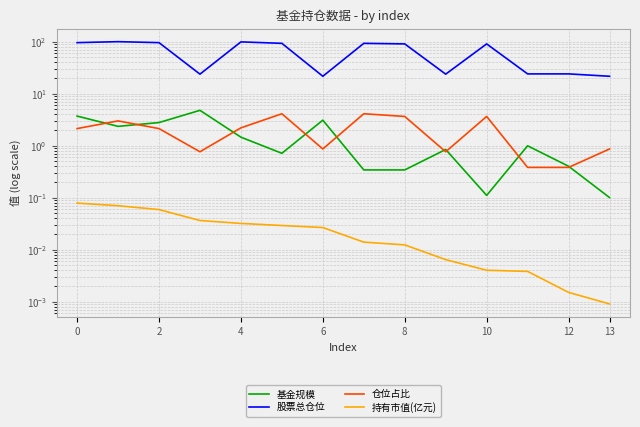

How many series are shown in this chart?

4